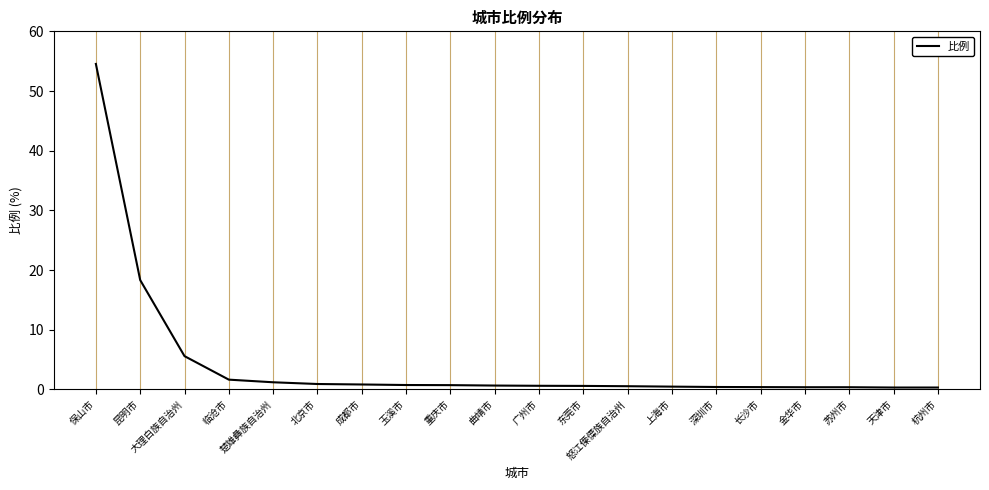

What is the greatest value displayed?

54.5